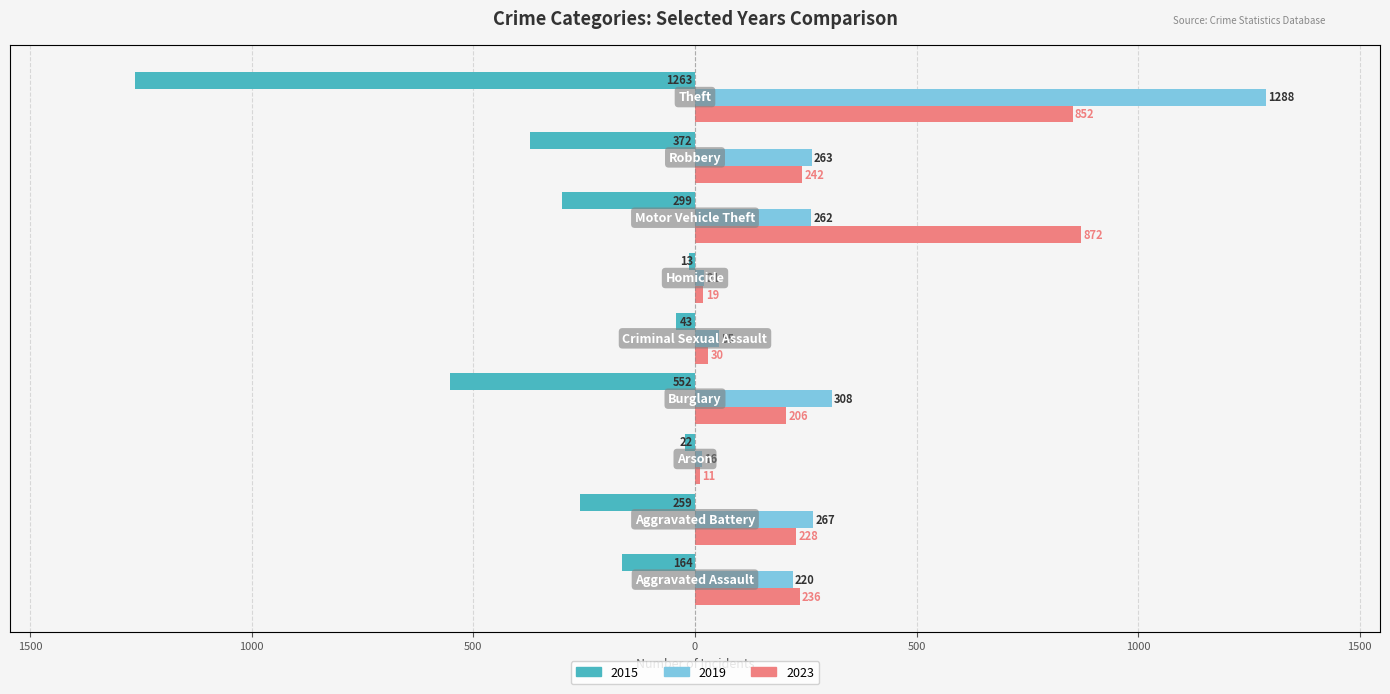

Reading left to right, extract all data points from this chart.

2015: Aggravated Assault=-164	Aggravated Battery=-259	Arson=-22	Burglary=-552	Criminal Sexual Assault=-43	Homicide=-13	Motor Vehicle Theft=-299	Robbery=-372	Theft=-1263
2019: Aggravated Assault=220	Aggravated Battery=267	Arson=16	Burglary=308	Criminal Sexual Assault=55	Homicide=21	Motor Vehicle Theft=262	Robbery=263	Theft=1288
2023: Aggravated Assault=236	Aggravated Battery=228	Arson=11	Burglary=206	Criminal Sexual Assault=30	Homicide=19	Motor Vehicle Theft=872	Robbery=242	Theft=852